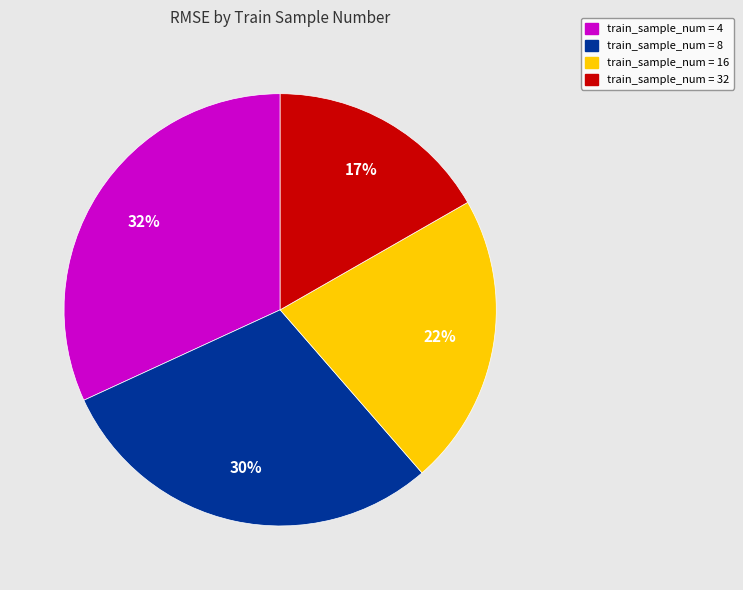

Is there a majority slice in this chart?

No